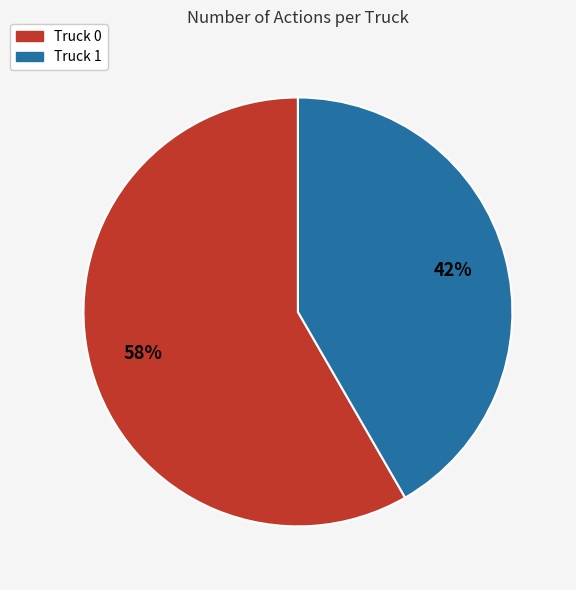

Is there any slice that represents more than half of the pie?

Yes